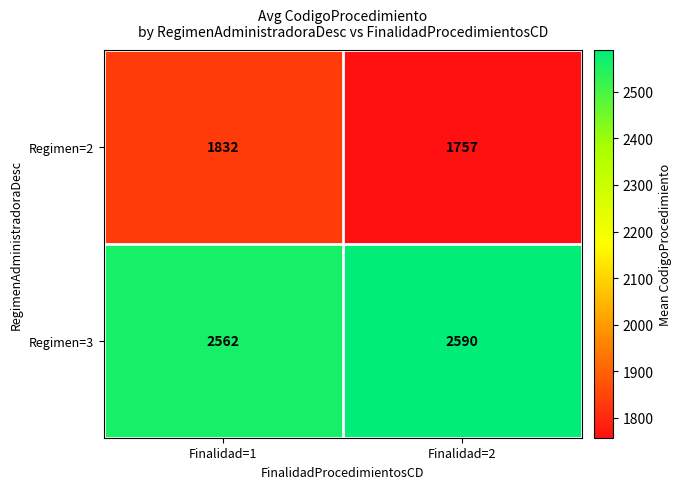

Between Finalidad=1 and Finalidad=2, which series saw the biggest shift?

Regimen=2